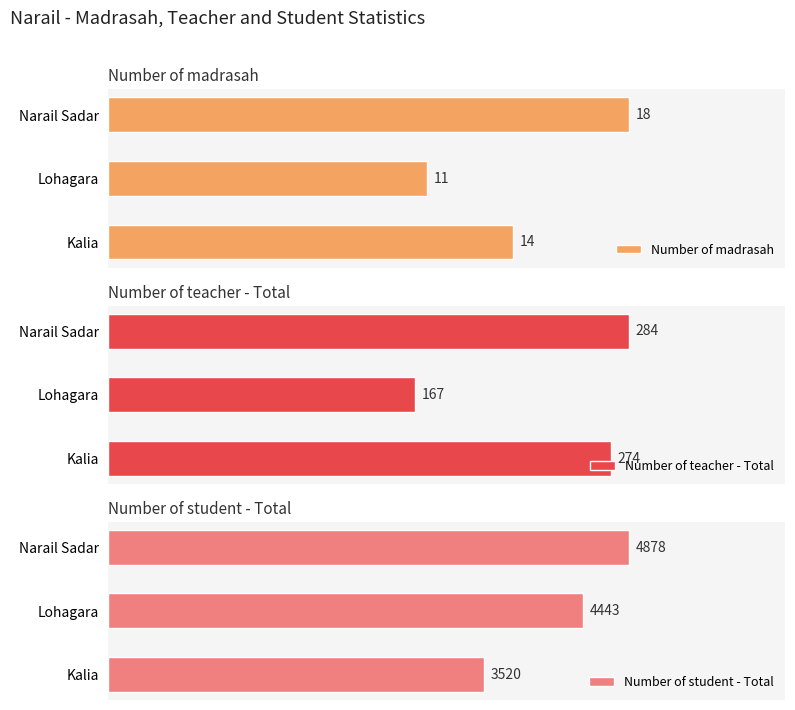

What is the value of the Number of madrasah bar at the 2nd from the left?

11